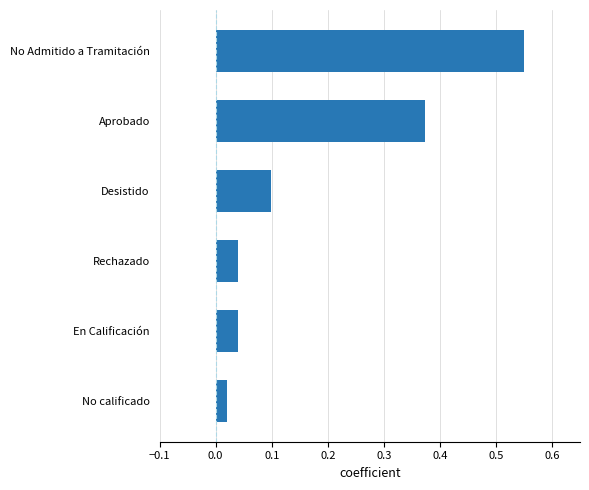

Where is the data nearest to the value 0?

No calificado